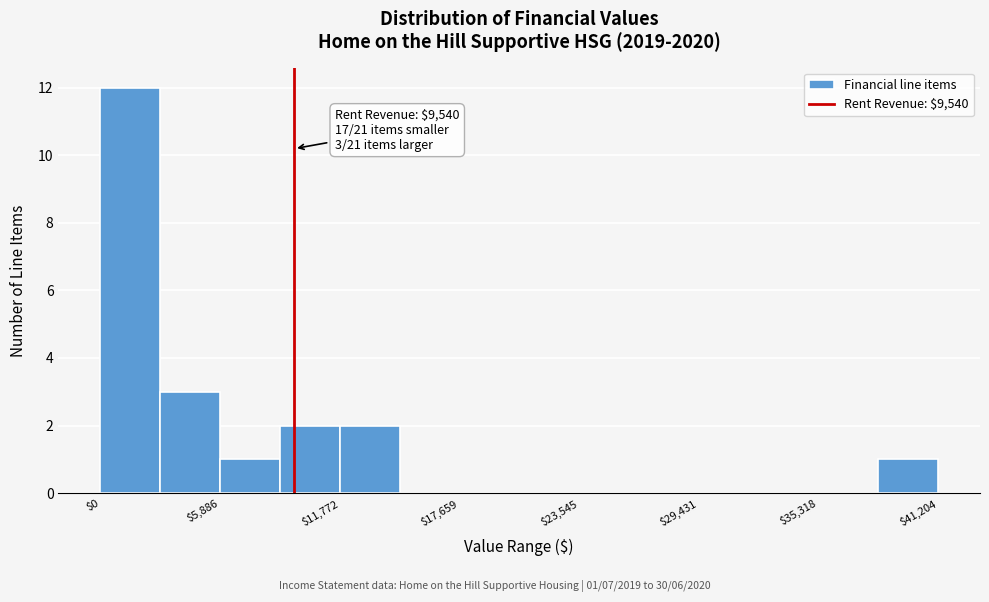

Read against the x-axis, roughly where is the centre of the tallest bar?

1000